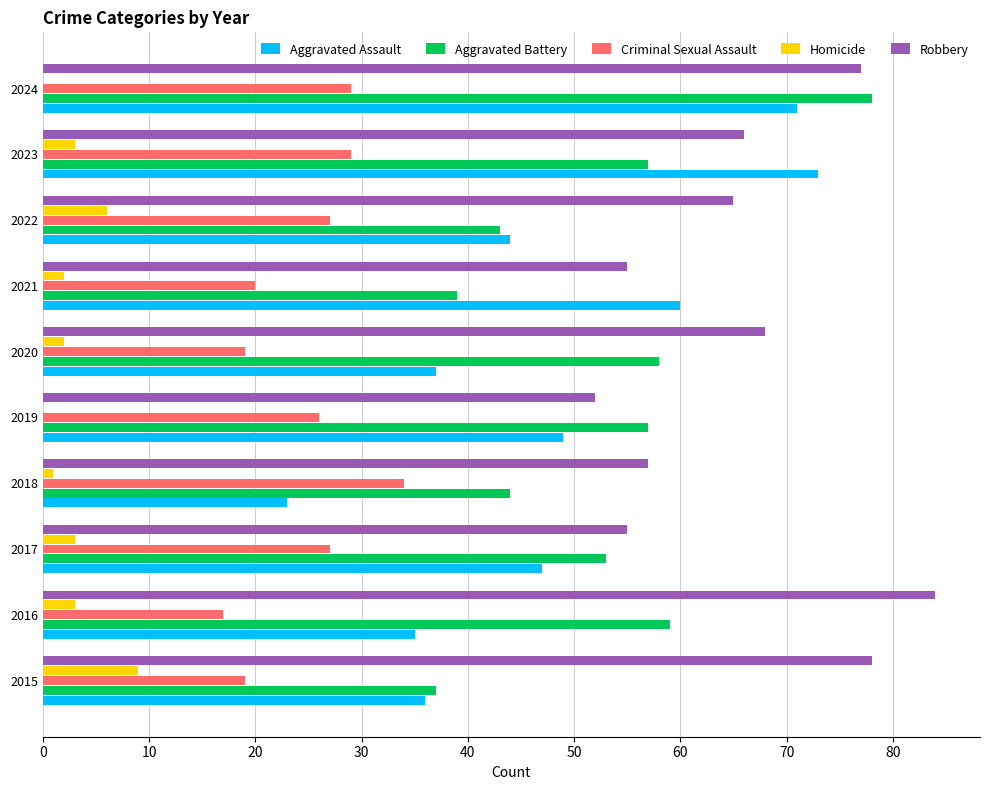

Which series changed the most between 2021 and 2023?

Aggravated Battery